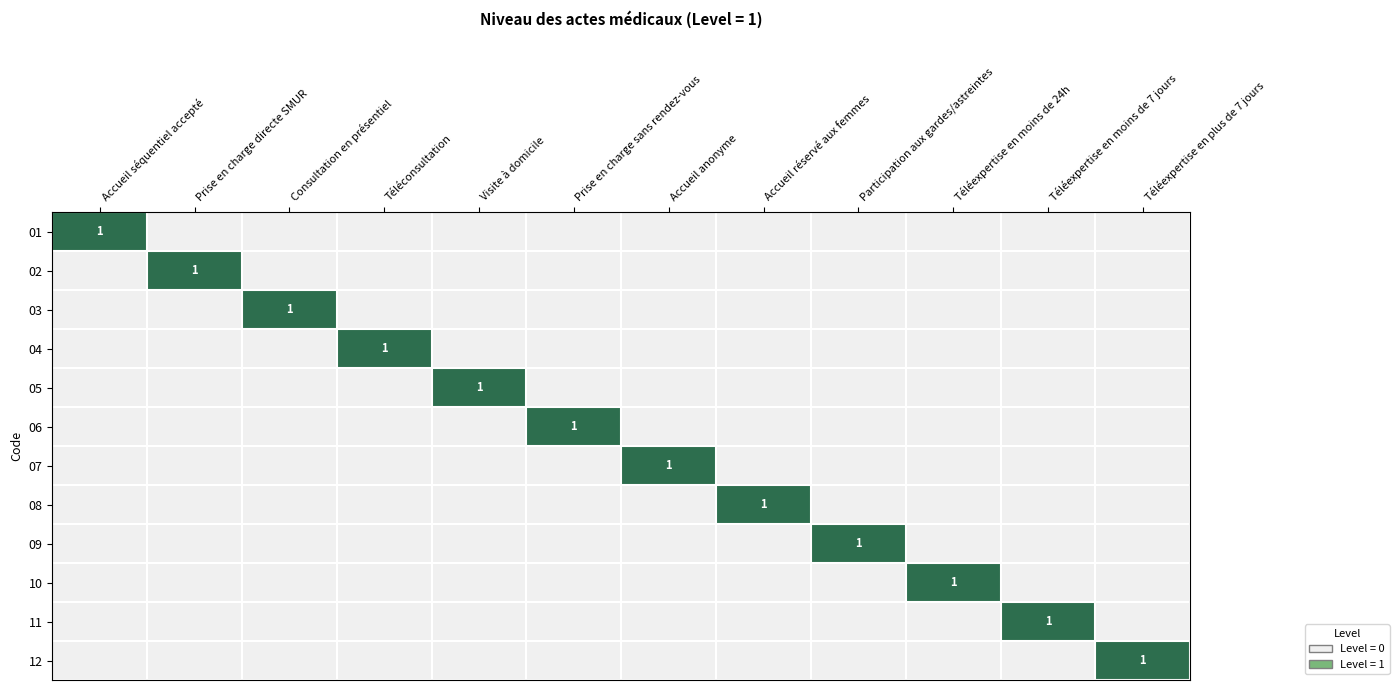

Rank the series by their maximum value, from lowest to highest.

01, 02, 03, 04, 05, 06, 07, 08, 09, 10, 11, 12